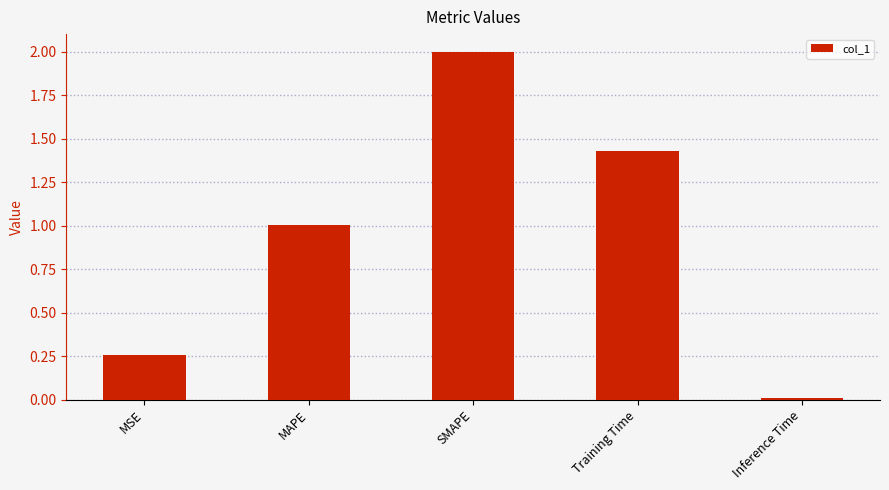

Rank the categories by value from highest to lowest.

SMAPE, Training Time, MAPE, MSE, Inference Time